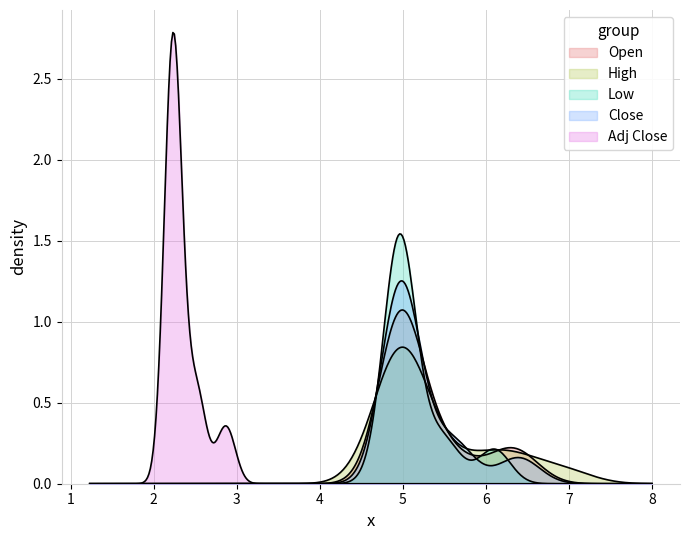

Is it true that Close equals 8.4 at 8?

False